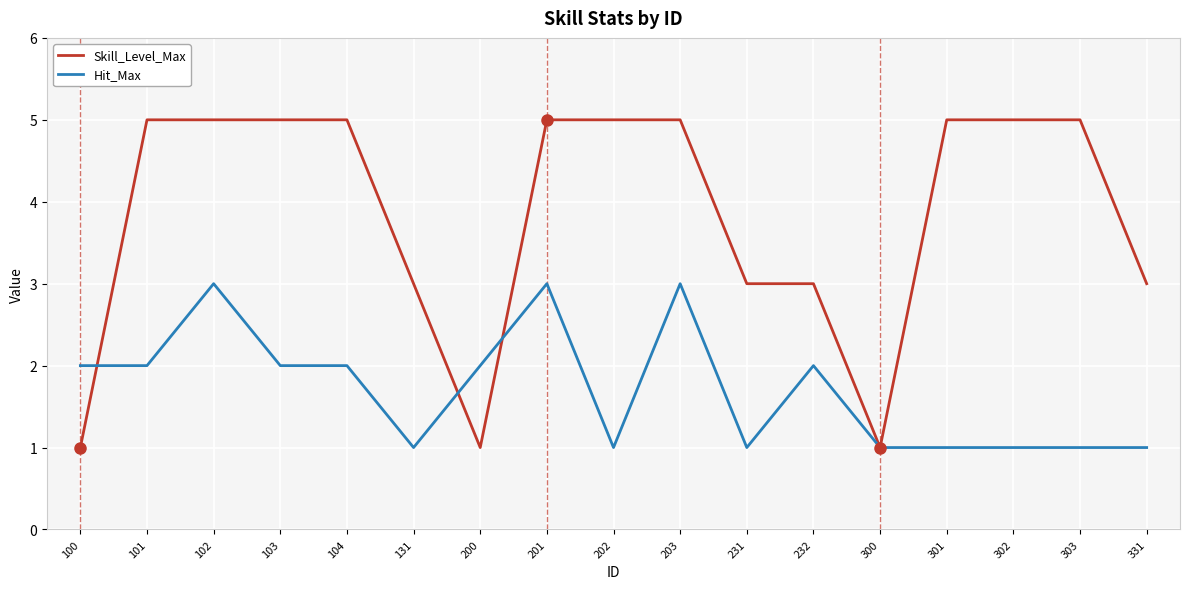

What is the difference between the Skill_Level_Max values at 202 and 131?

2